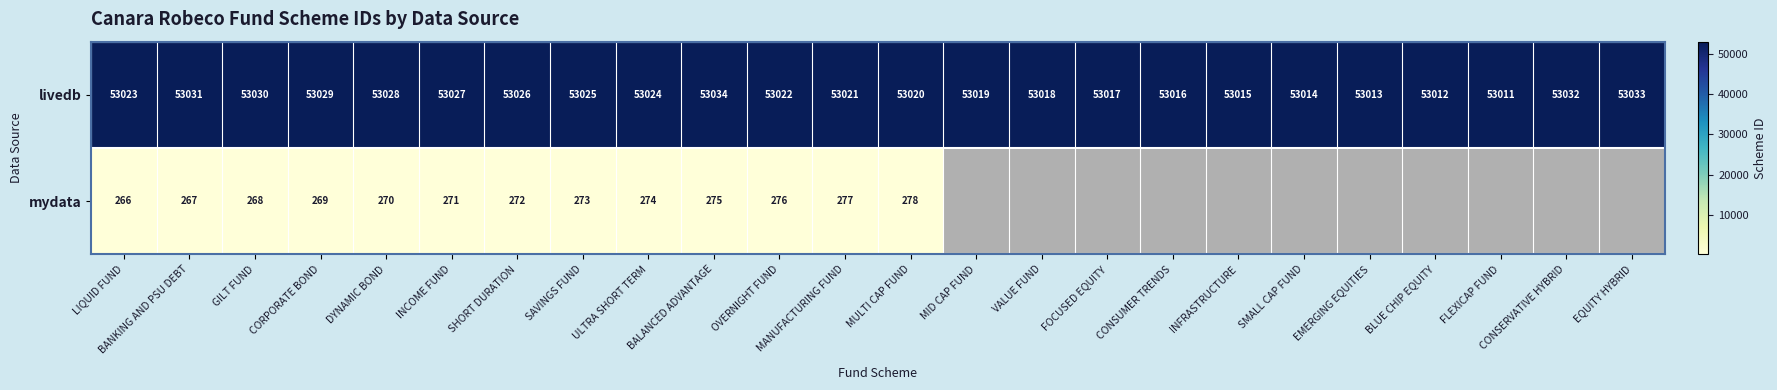

The livedb series shows 33844 at CONSERVATIVE HYBRID. True or false?

False